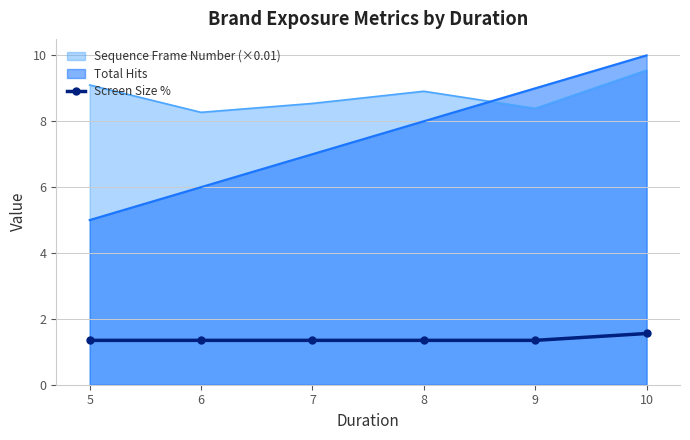

Rank the series by their maximum value, from highest to lowest.

Total Hits, Sequence Frame Number (×0.01), Screen Size %